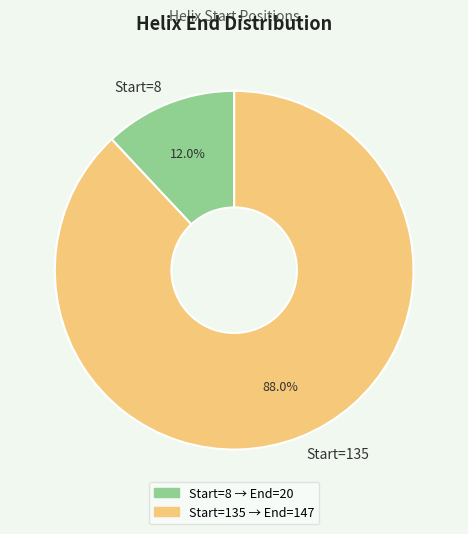

What portion of the pie excludes Start=135?

12.0%